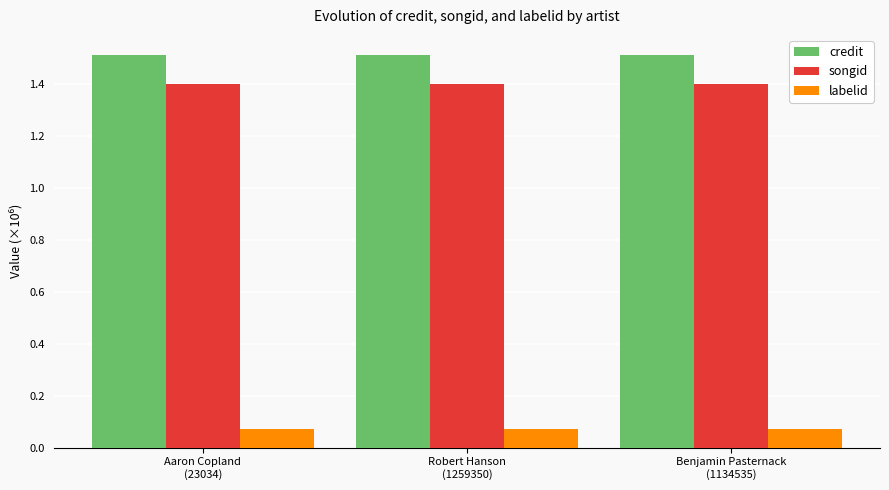

What is the label of the 1st bar from the left?

Aaron Copland
(23034)